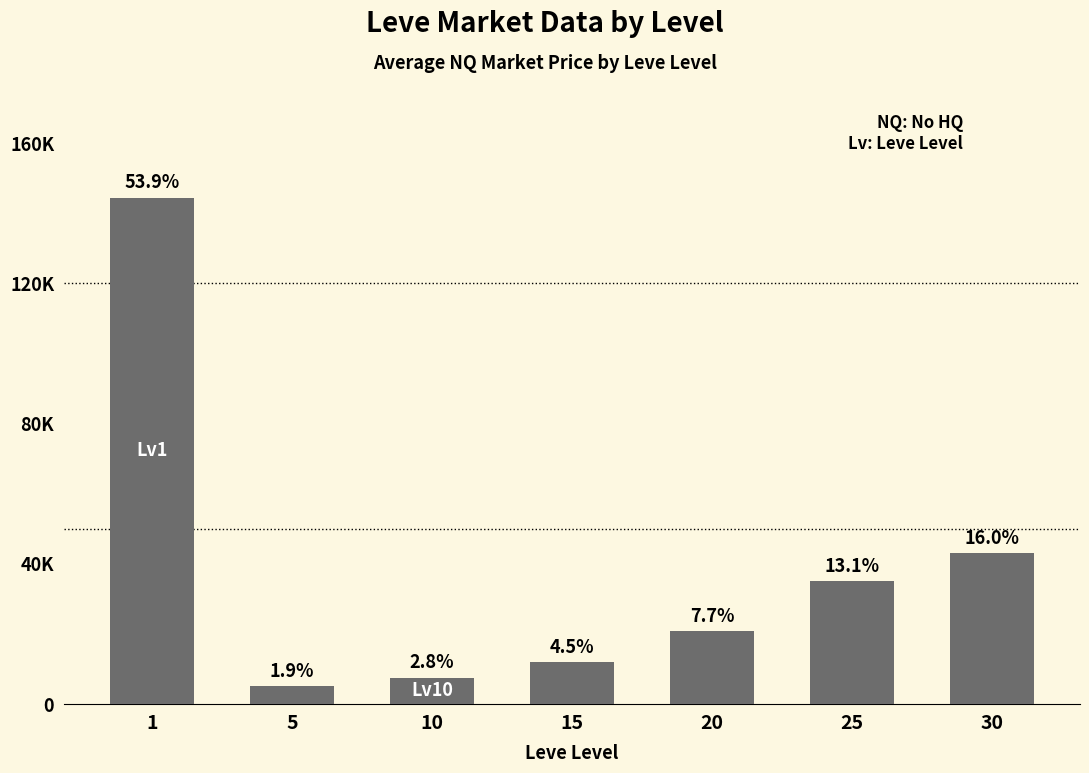

What is the sum of all values?

268021.4